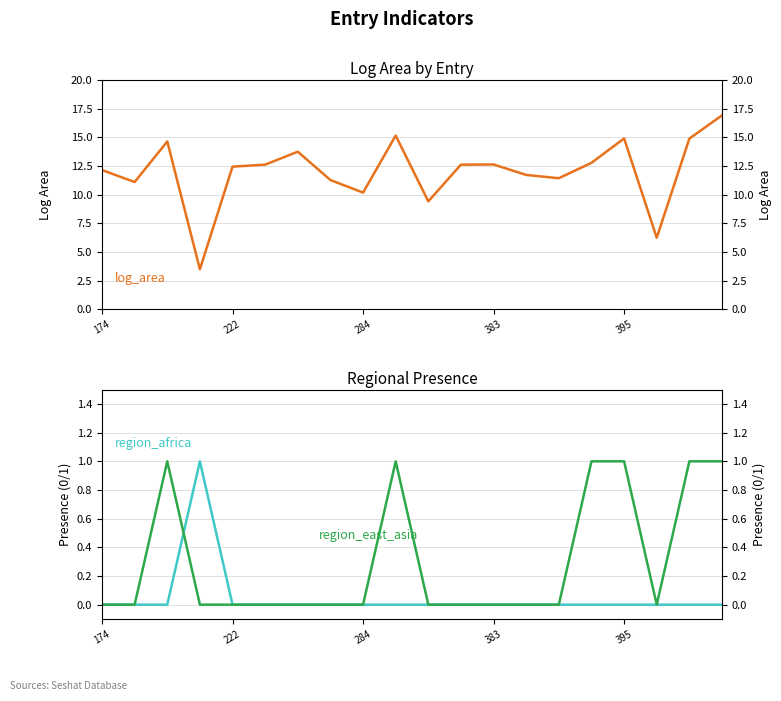

The value of region_africa at 9 is 0.0. True or false?

True